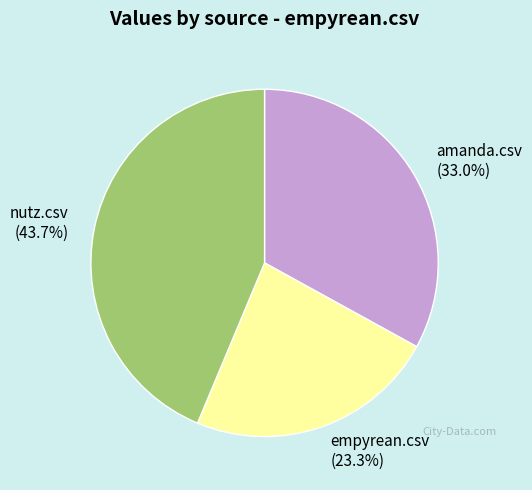

Is there a majority slice in this chart?

No